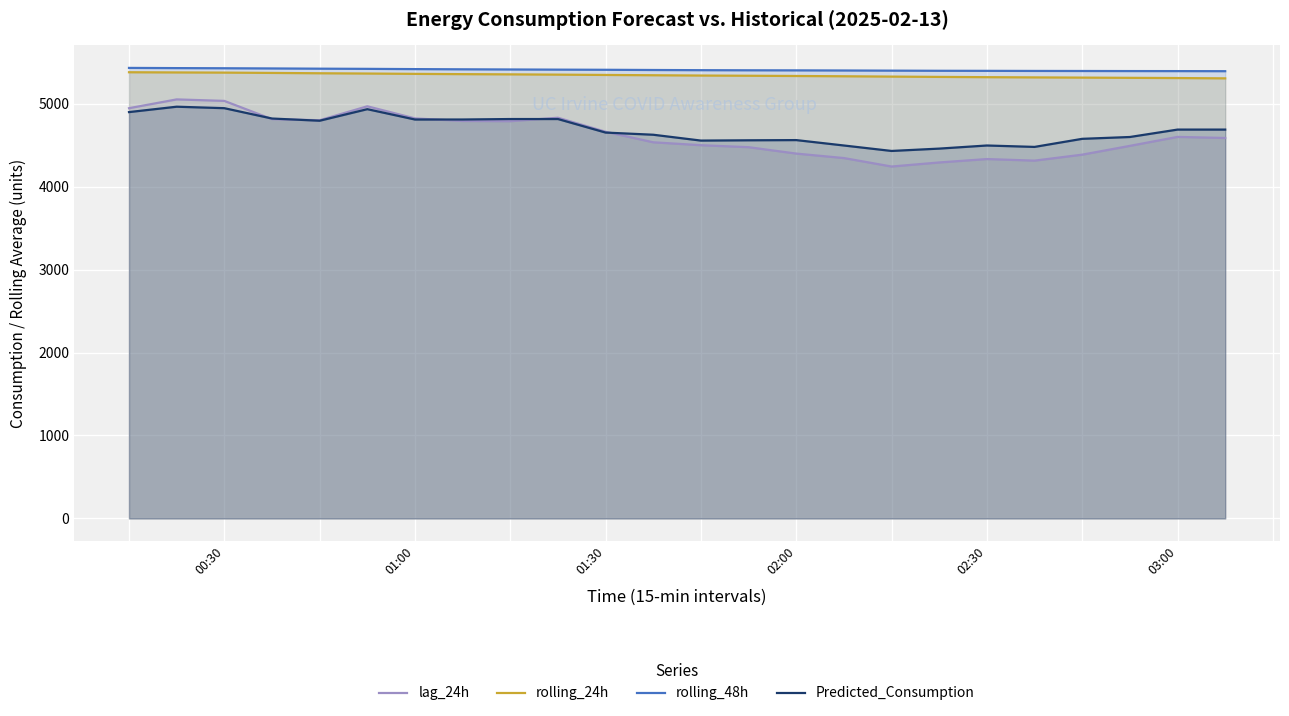

At how many categories does at least one series exceed 4730?

24